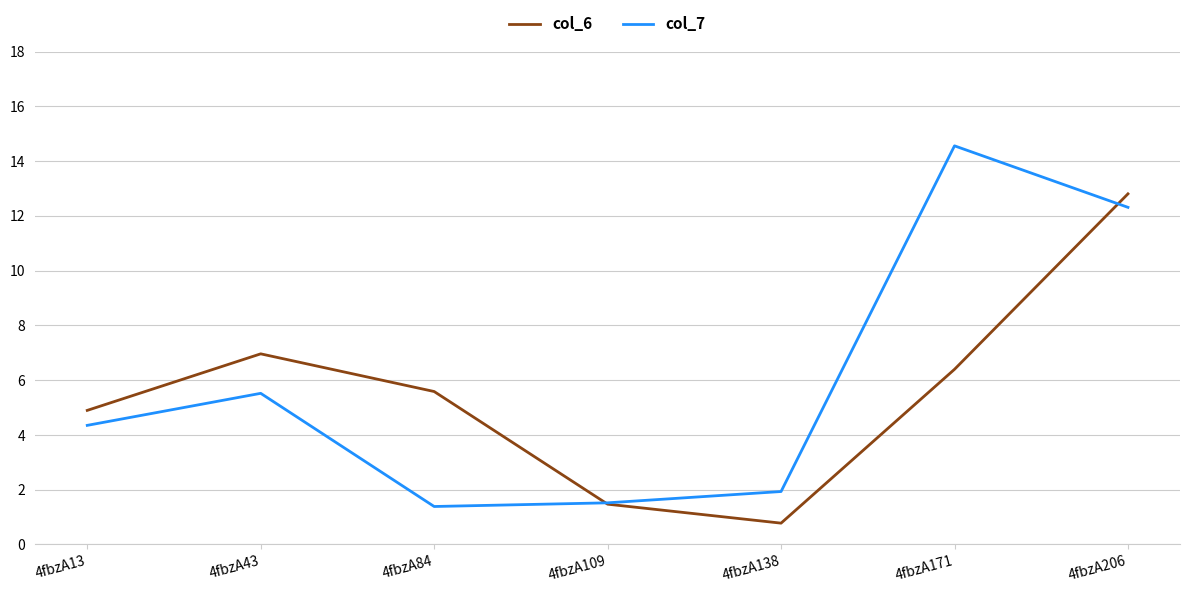

Reading left to right, transcribe all the data shown in this chart.

col_6: 4fbzA13=4.9	4fbzA43=7.0	4fbzA84=5.6	4fbzA109=1.5	4fbzA138=0.8	4fbzA171=6.4	4fbzA206=12.8
col_7: 4fbzA13=4.3	4fbzA43=5.5	4fbzA84=1.4	4fbzA109=1.5	4fbzA138=1.9	4fbzA171=14.6	4fbzA206=12.3